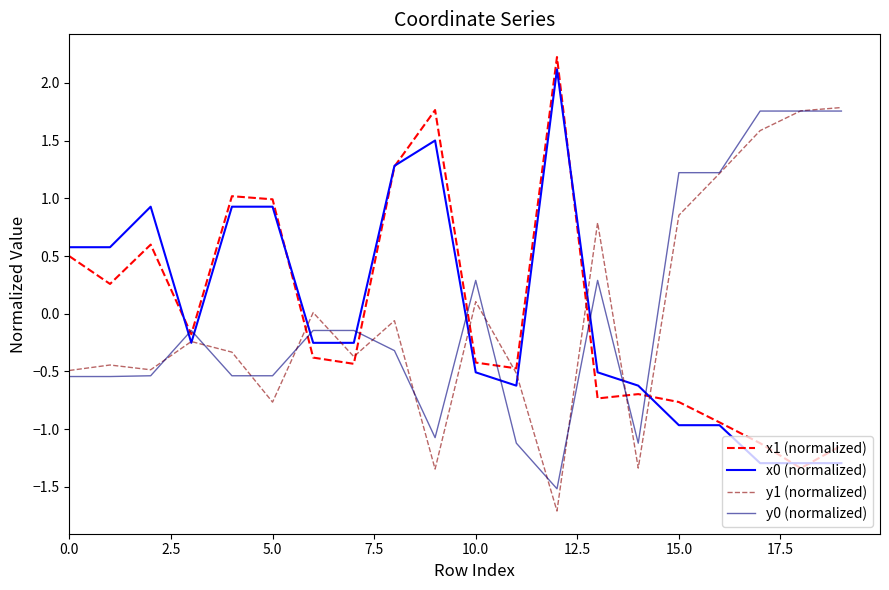

How many distinct data groups are displayed?

4